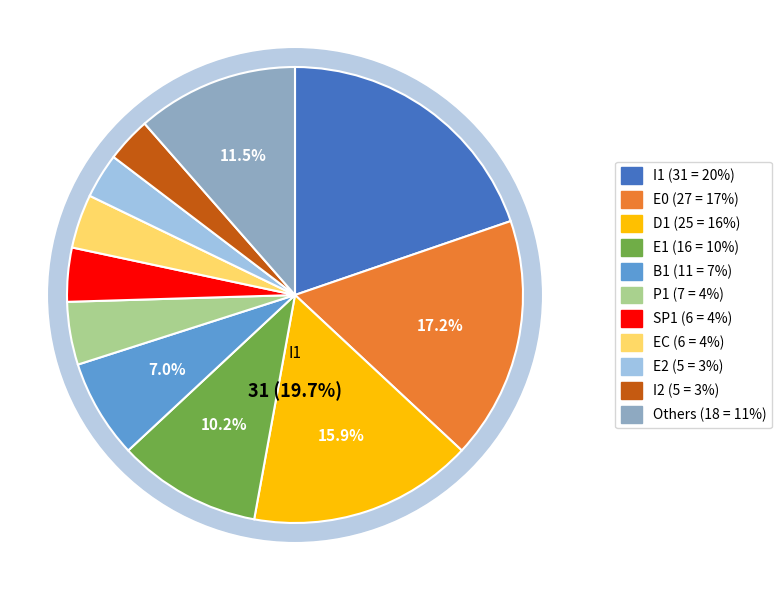

Which category has the biggest portion of the pie?

I1